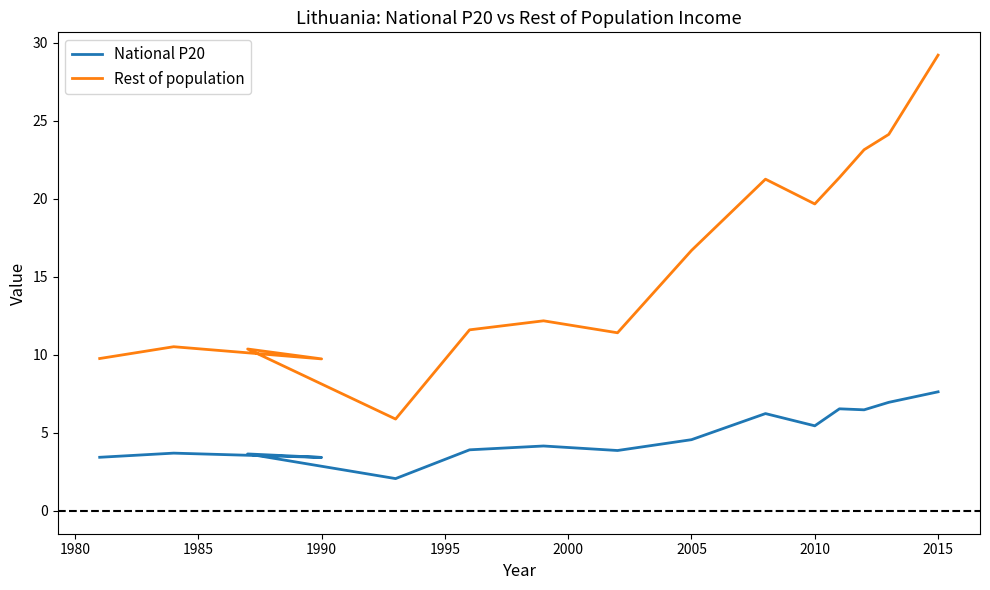

What is the value of the National P20 point at the 4th from the left?

3.7